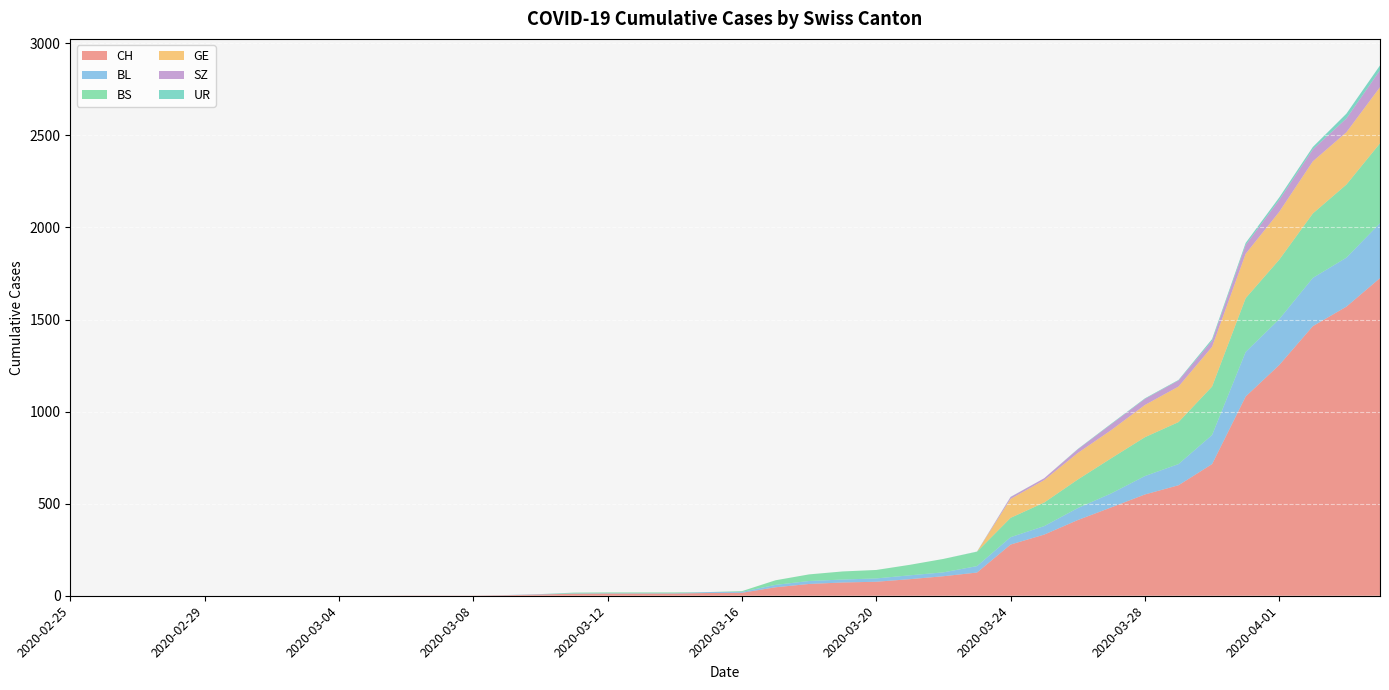

Reading left to right, what are all the values shown in this chart?

CH: 0	0	0	0	0	0	0	0	0	0	1	1	1	3	7	11	12	12	12	15	16	46	64	72	76	90	106	126	278	332	411	480	550	600	715	1082	1253	1464	1570	1725
BL: 0	0	0	0	0	0	0	0	0	0	0	0	0	1	2	2	2	2	2	5	5	13	16	16	18	21	21	35	40	46	65	76	100	115	158	242	249	262	266	298
BS: 0	0	0	0	0	0	0	0	0	0	0	0	0	0	0	4	4	4	4	0	4	25	36	44	46	57	73	78	105	128	155	191	211	228	263	292	323	350	397	434
GE: 0	0	0	0	0	0	0	0	0	0	0	0	0	0	0	0	0	0	0	0	0	0	0	0	0	0	0	0	103	122	144	153	175	193	216	241	260	283	284	305
SZ: 0	0	0	0	0	0	0	0	0	0	0	0	0	0	0	0	0	0	0	0	0	0	0	0	0	0	0	0	10	10	20	32	33	33	33	48	65	65	75	92
UR: 0	0	0	0	0	0	0	0	0	0	0	0	0	0	0	0	0	0	0	0	0	0	0	0	0	0	0	1	1	0	2	3	3	3	9	11	13	13	26	26